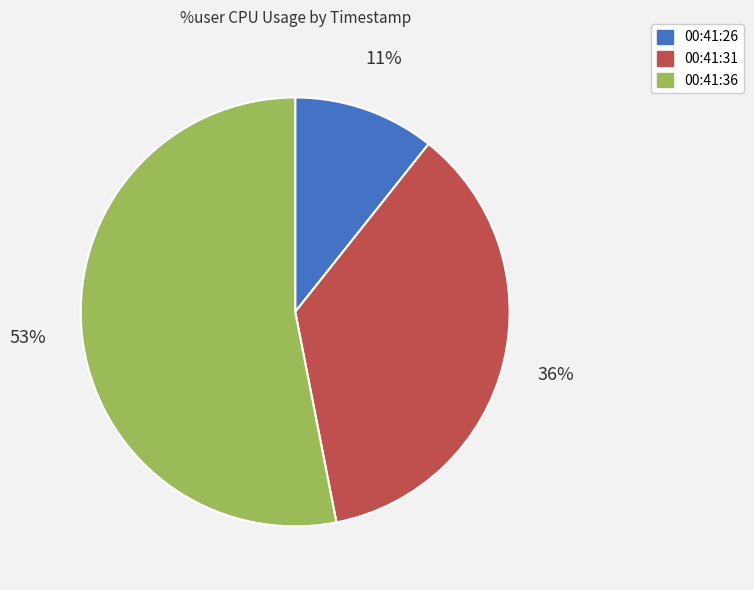

Rank the categories by value from highest to lowest.

00:41:36, 00:41:31, 00:41:26